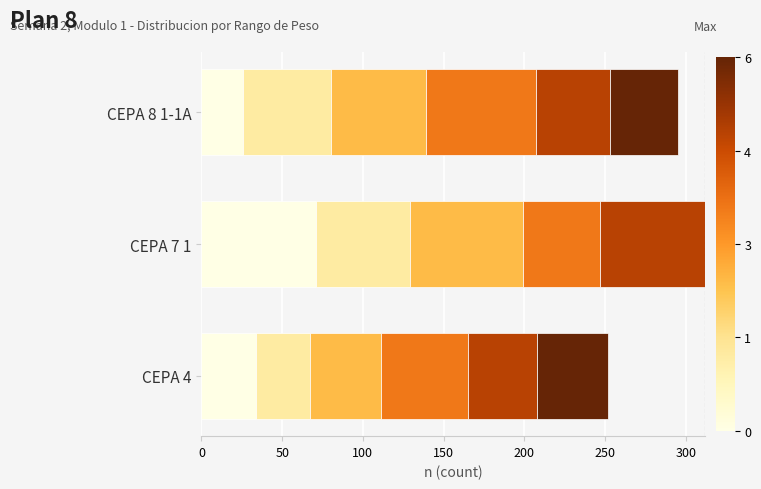

What is the total value across all series at CEPA 4?

252